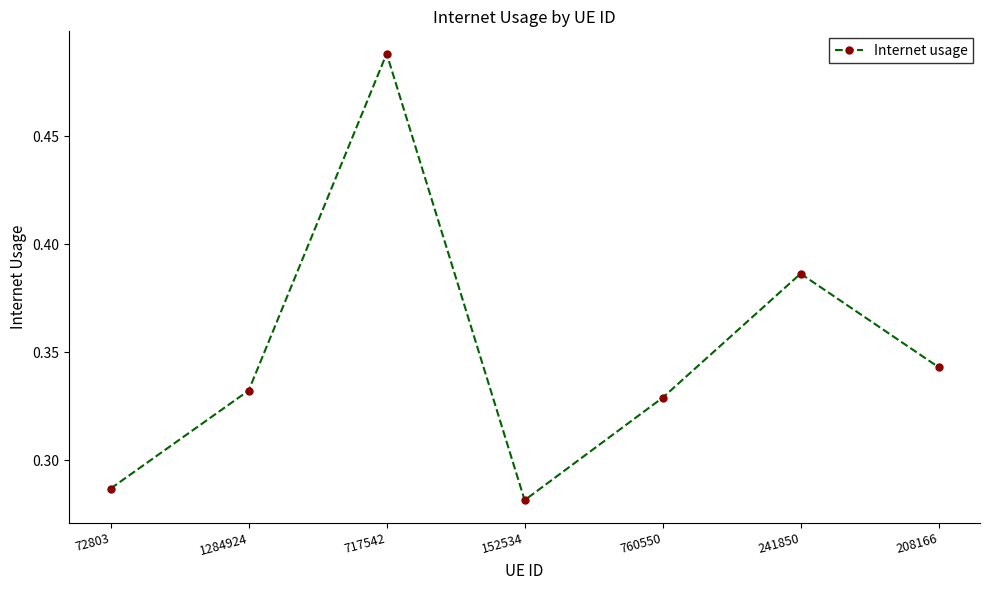

Which category has the highest value across all series?

717542